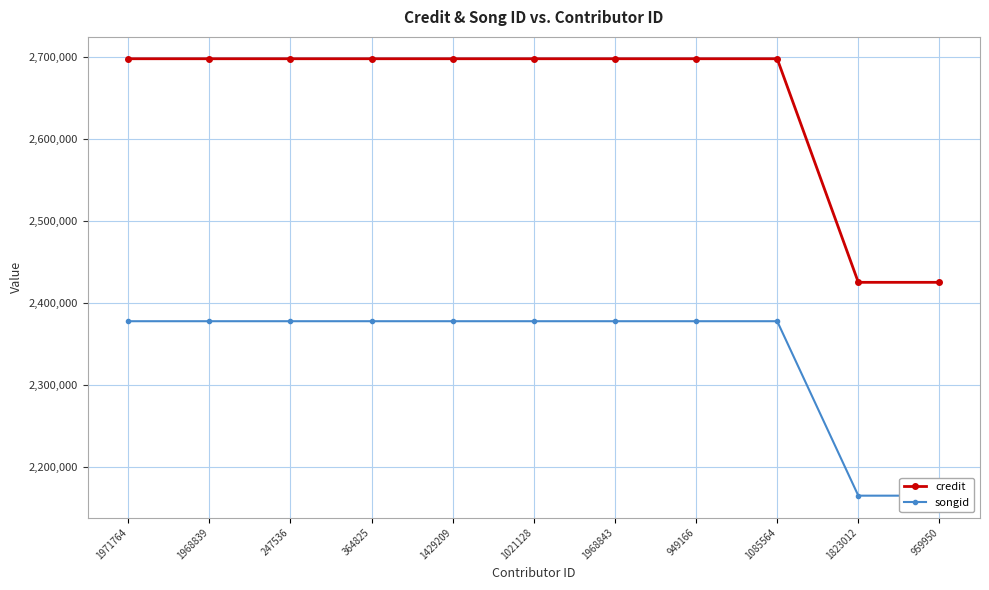

True or false: credit and songid intersect in this chart.

False